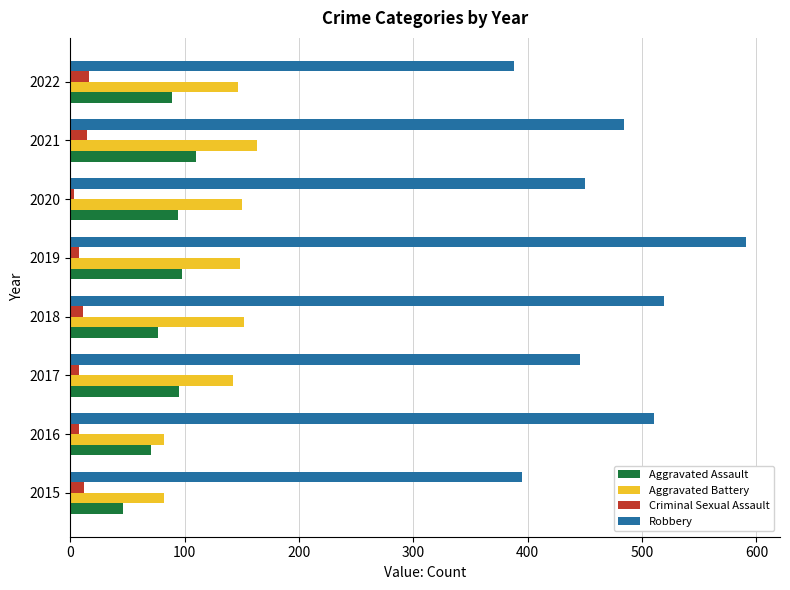

What is the spread (max minus min) of values at 2021?

469